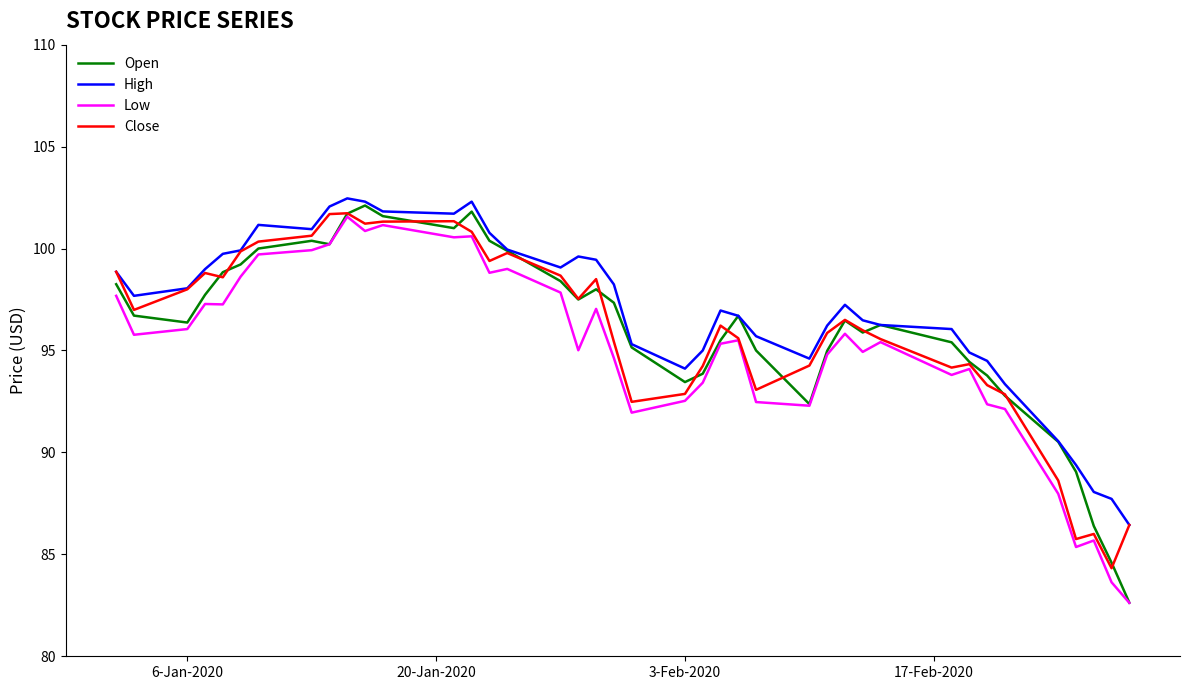

Which series has the widest spread of values?

Open